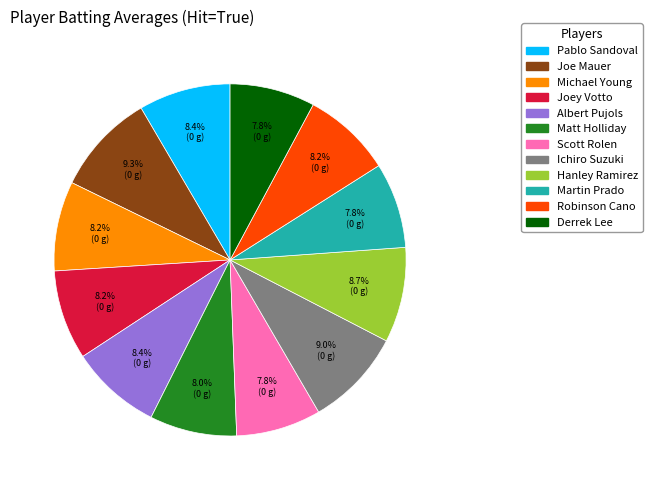

To the nearest percent, what is the difference between the largest and smallest slice percentages?

2%